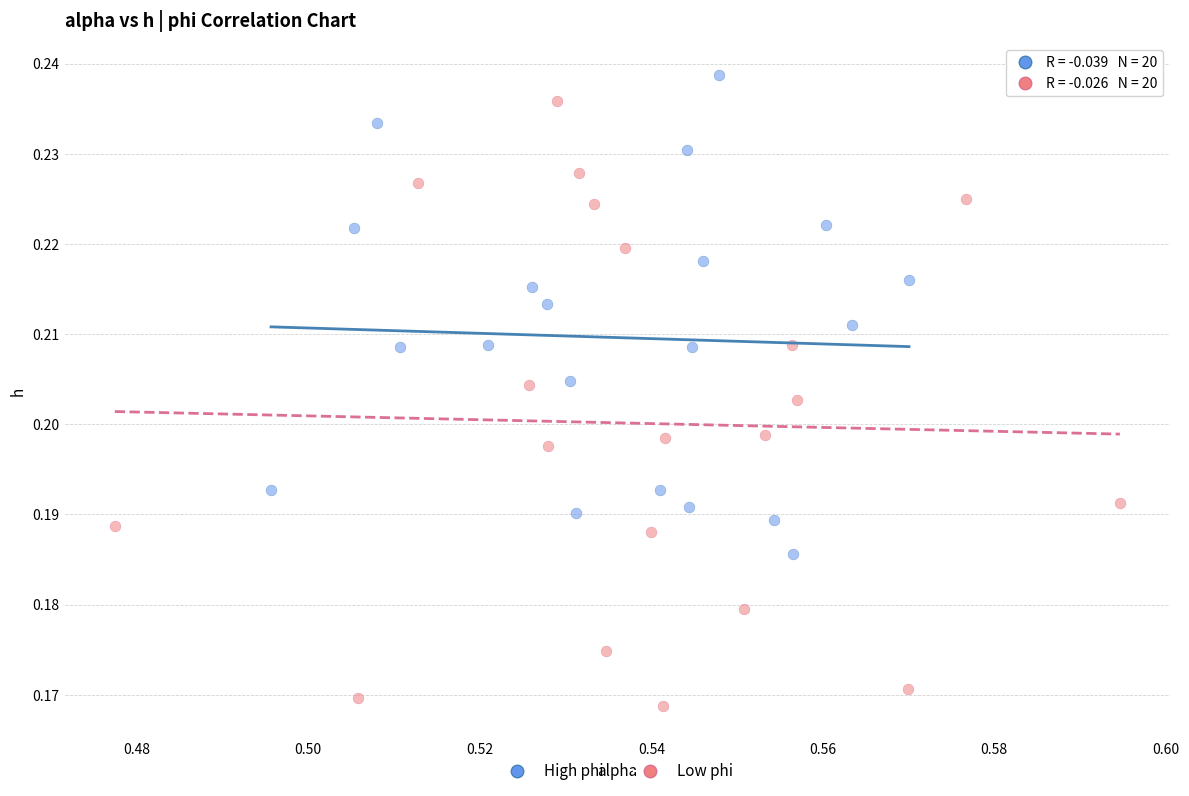

Which series has the widest spread of Y values?

Low phi